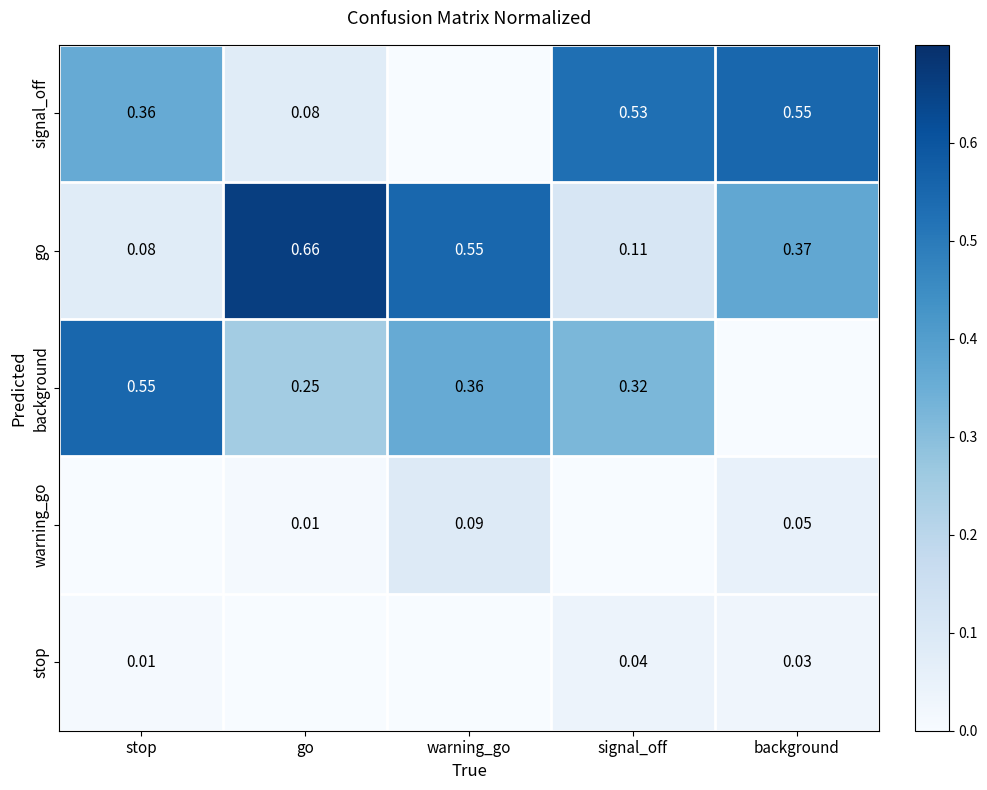

Count the number of data series in this chart.

5